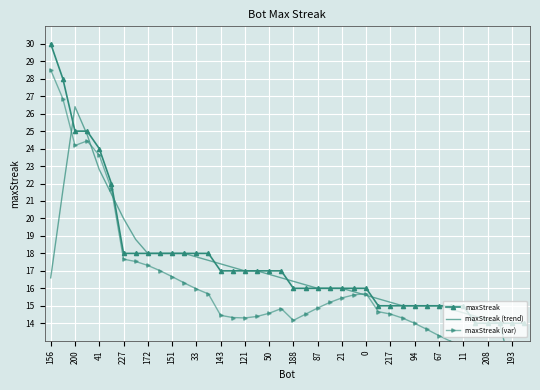

True or false: maxStreak has more than 2 points higher than both neighbors.

False